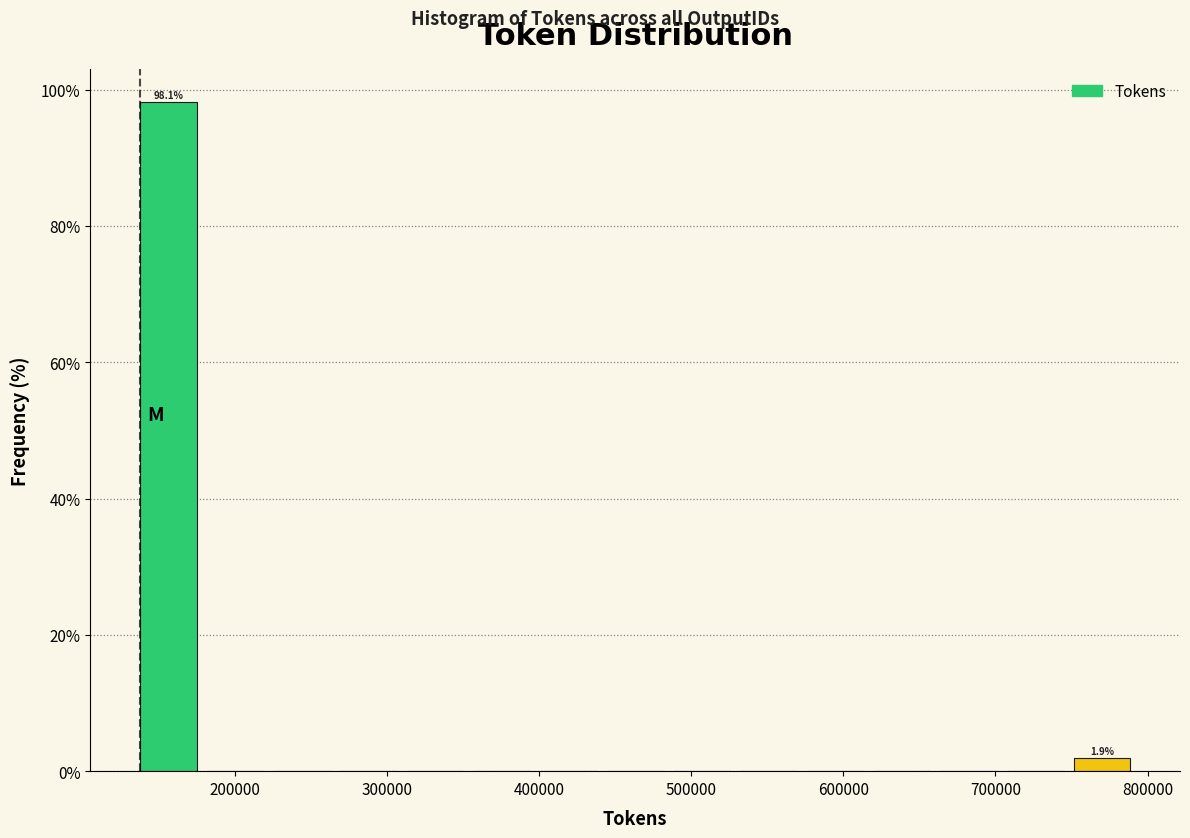

Over which range of the x-axis is the bar tallest?

140000 to 180000